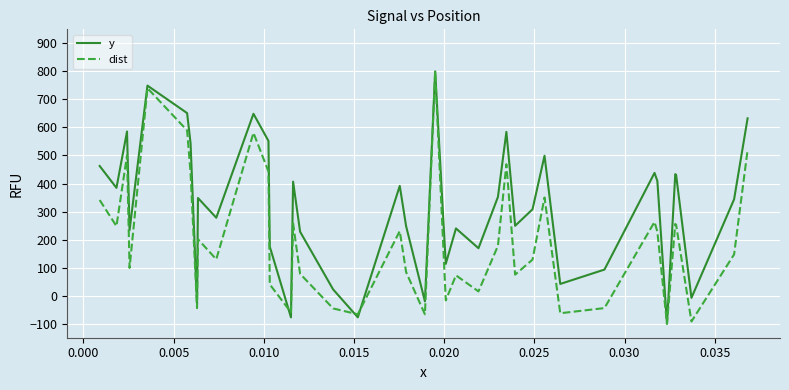

True or false: y has more than 0 interior local peaks.

True